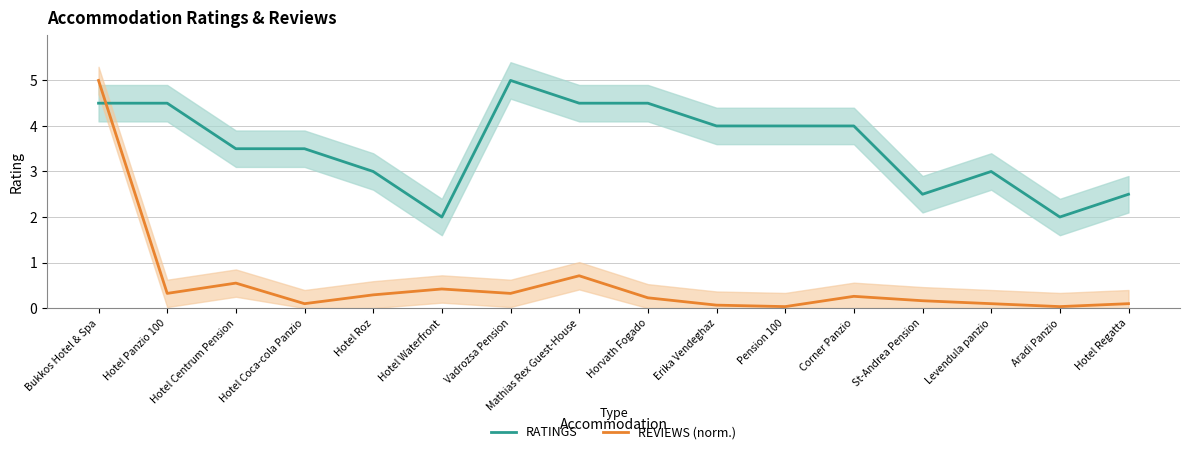

The value of RATINGS at Corner Panzio is 6.5. True or false?

False